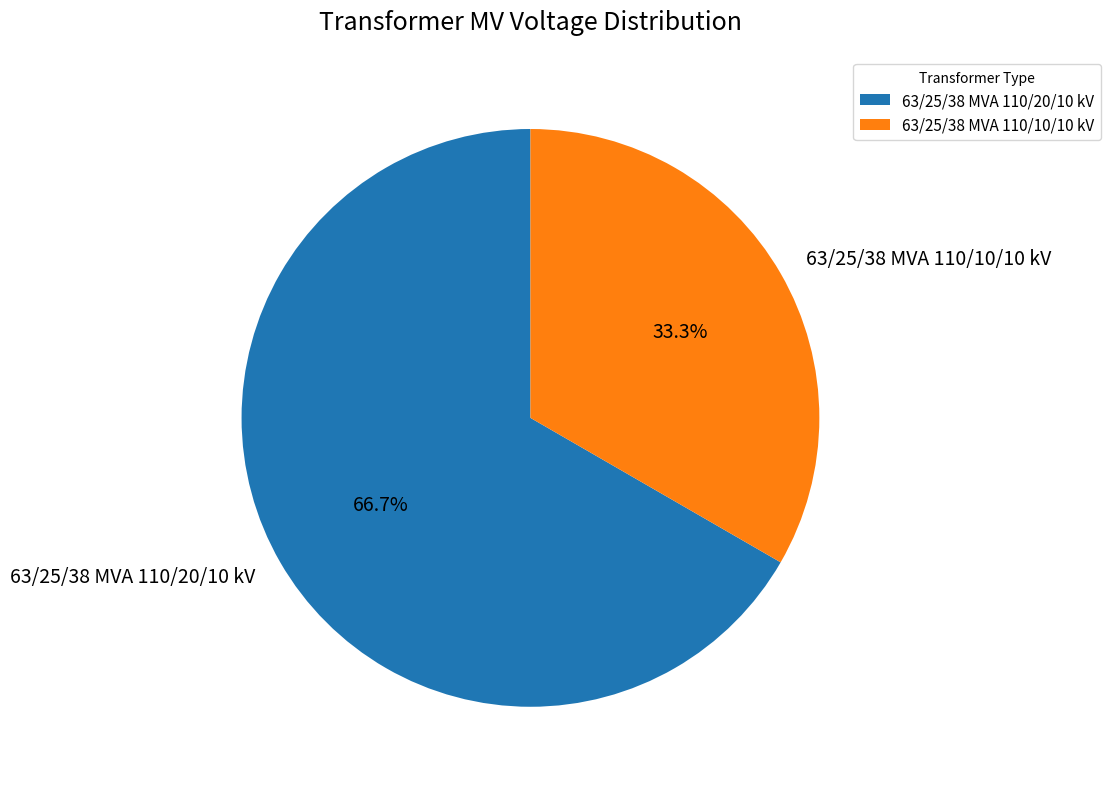

Which has a higher value, 63/25/38 MVA 110/10/10 kV or 63/25/38 MVA 110/20/10 kV?

63/25/38 MVA 110/20/10 kV